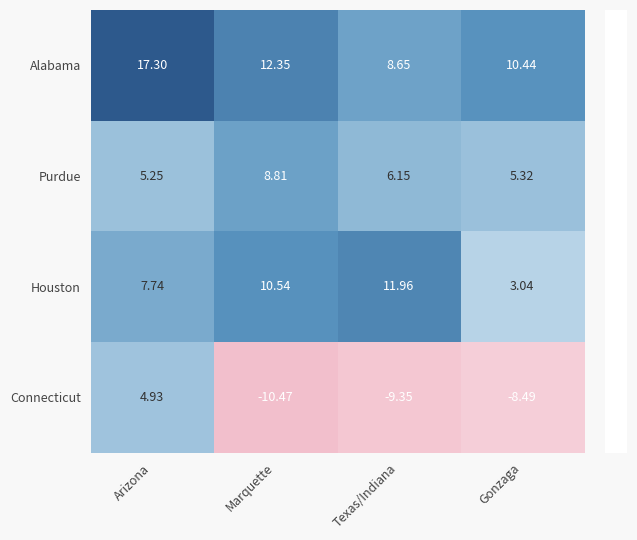

Which label corresponds to the largest value in the chart?

Arizona